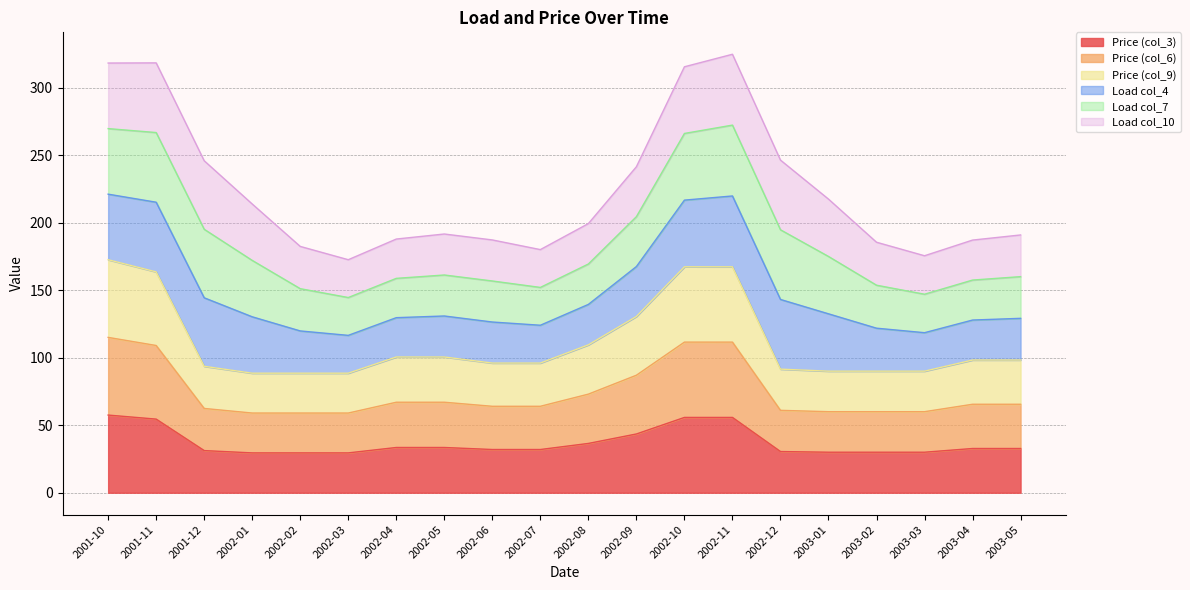

What is the value of the Price (col_6) point at the 14th from the left?

111.5